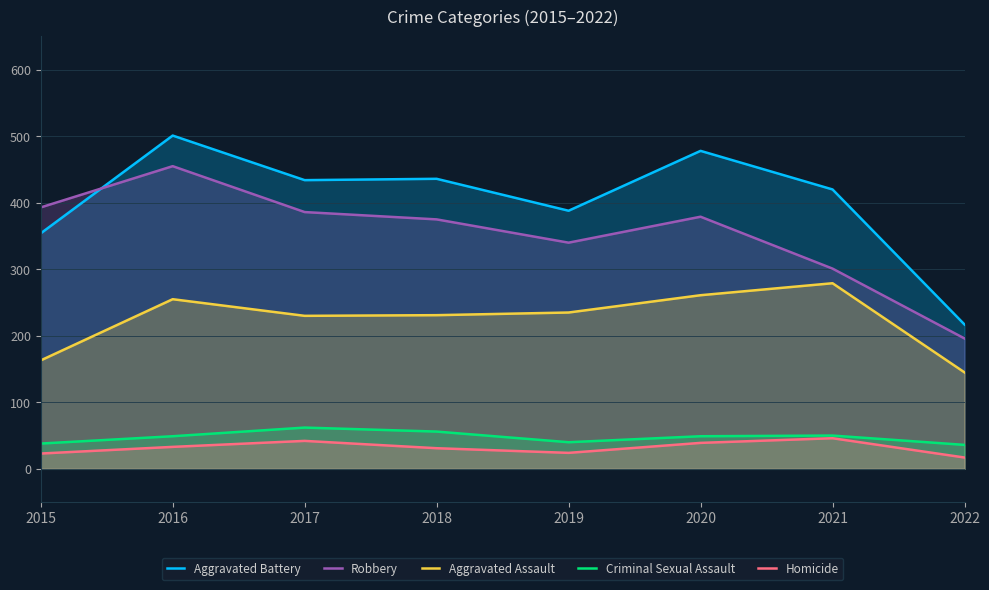

Which series has the widest spread of values?

Aggravated Battery